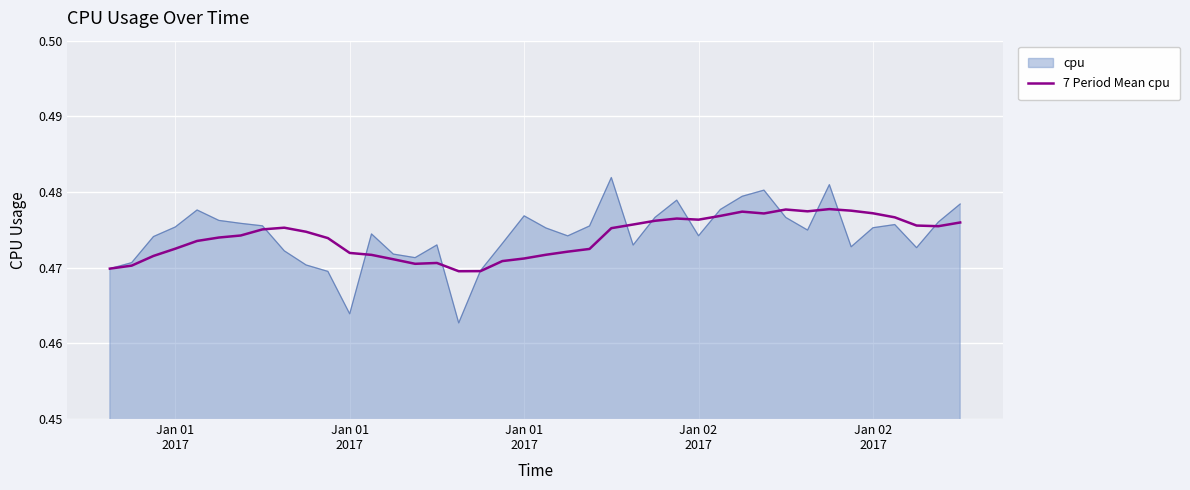

Which series has the widest spread of values?

cpu